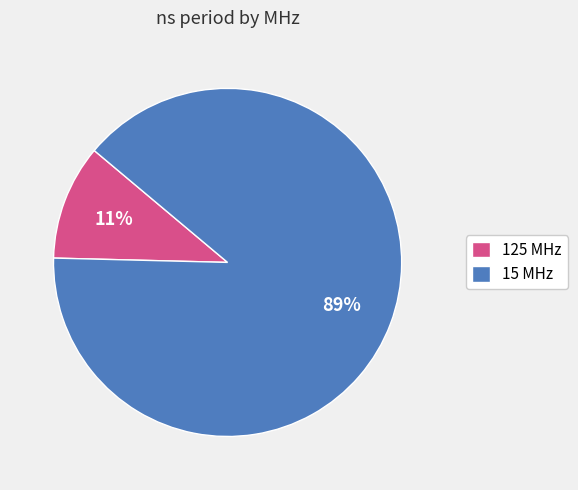

What is the smallest slice in the pie chart?

125 MHz